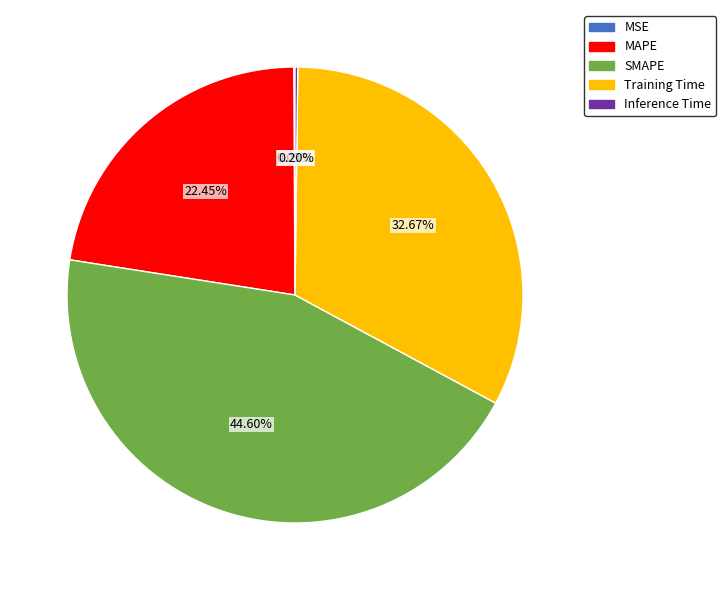

Is the sum of SMAPE and MAPE greater than half?

Yes